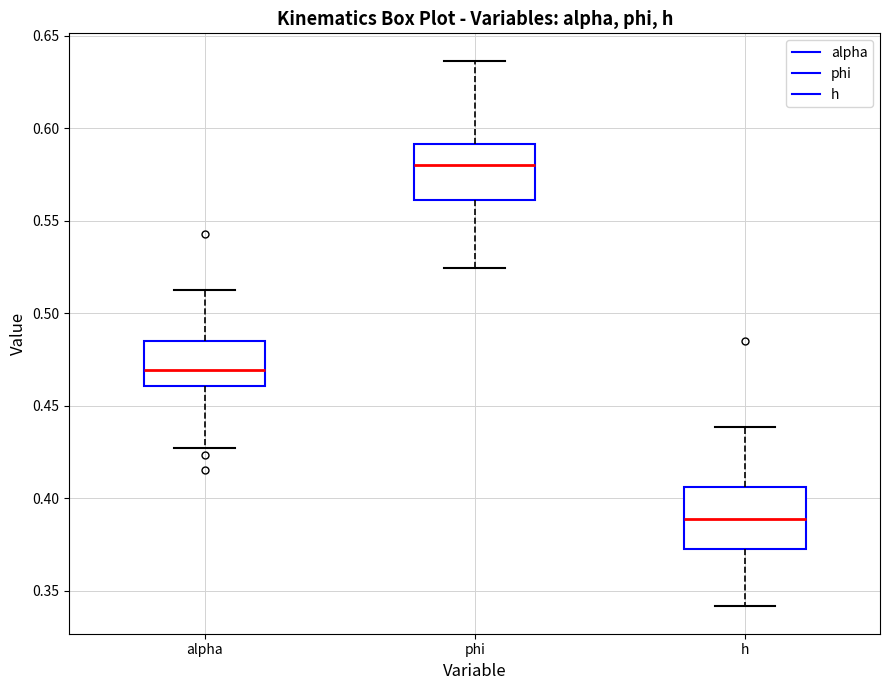

Which box has the highest median line?

phi